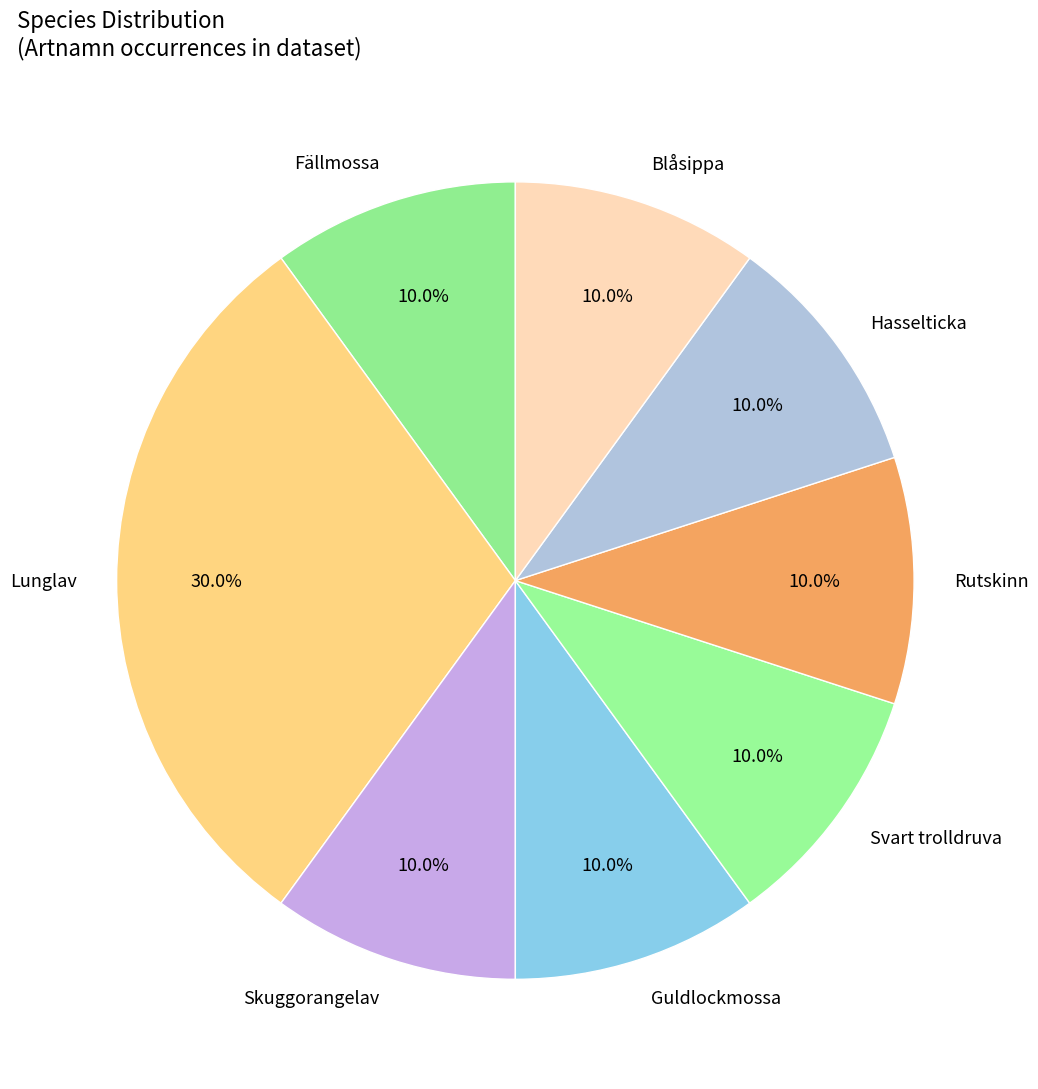

Approximately how many times larger is the value at Svart trolldruva compared to Skuggorangelav?

1.0